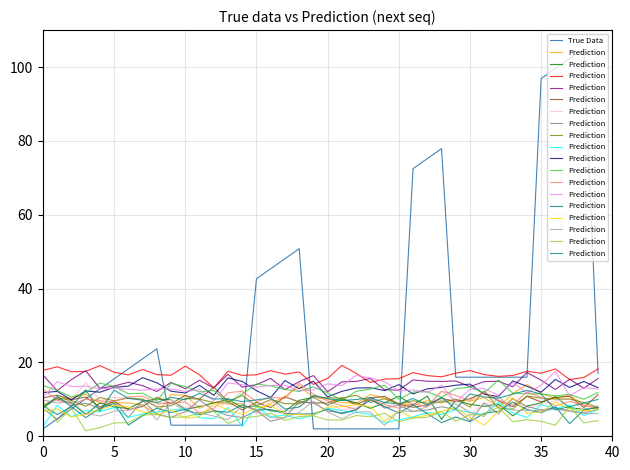

What are all the series names shown in the legend?

True Data, Prediction